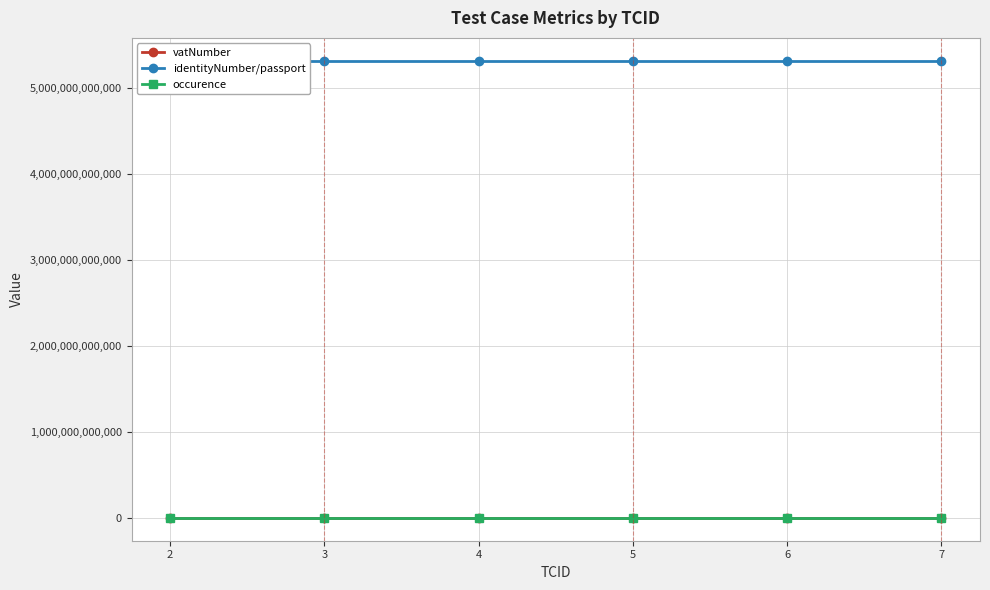

True or false: identityNumber/passport and occurence intersect in this chart.

False